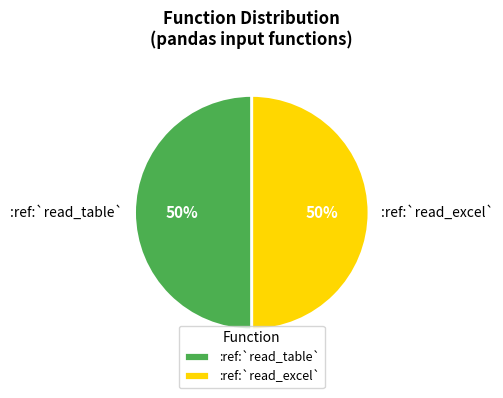

Combined, do :ref:`read_table` and :ref:`read_excel` account for over 50%?

Yes